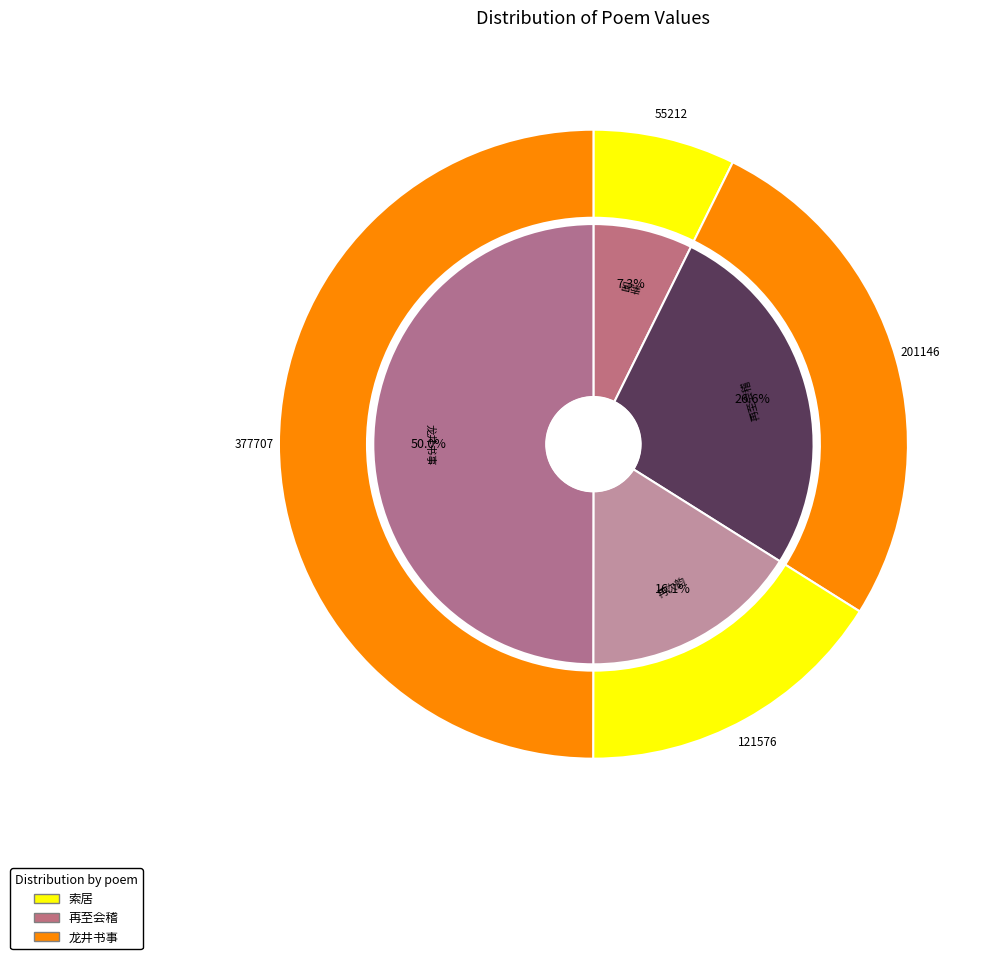

To the nearest percent, what is the difference between the largest and smallest slice percentages?

43%